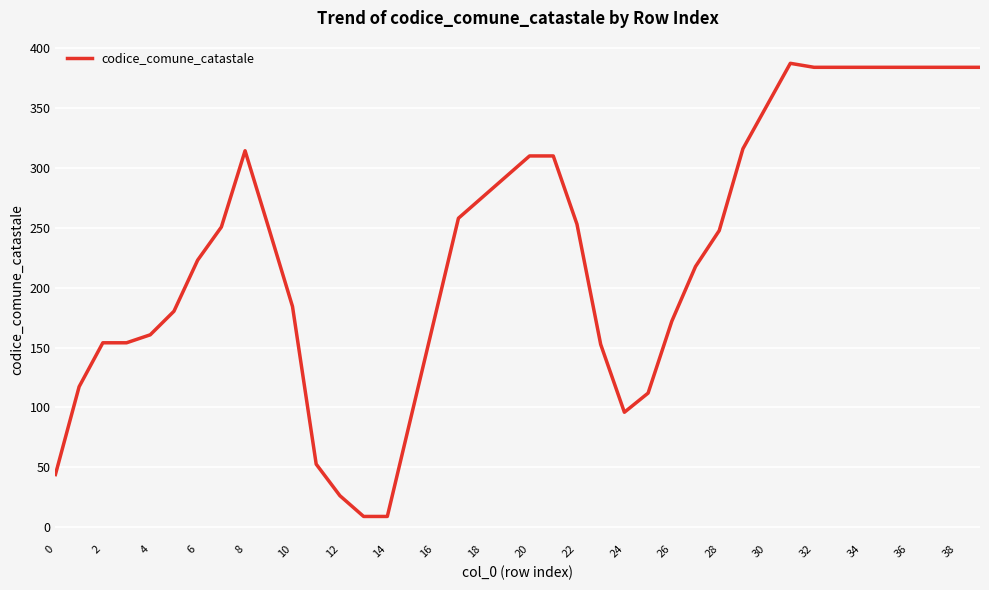

What is the difference between the maximum and minimum values?

378.3